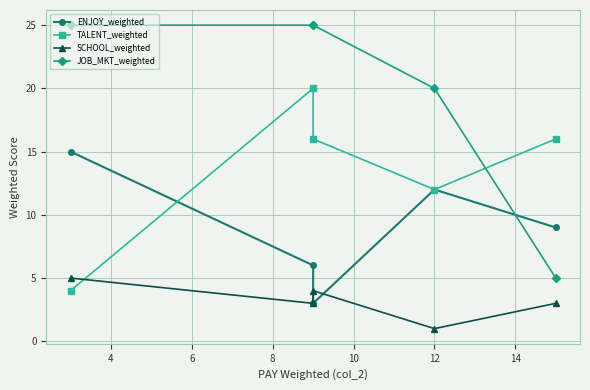

Reading left to right, transcribe all the data shown in this chart.

ENJOY_weighted: 15	6	3	12	9
TALENT_weighted: 4	20	16	12	16
SCHOOL_weighted: 5	3	4	1	3
JOB_MKT_weighted: 25	25	25	20	5